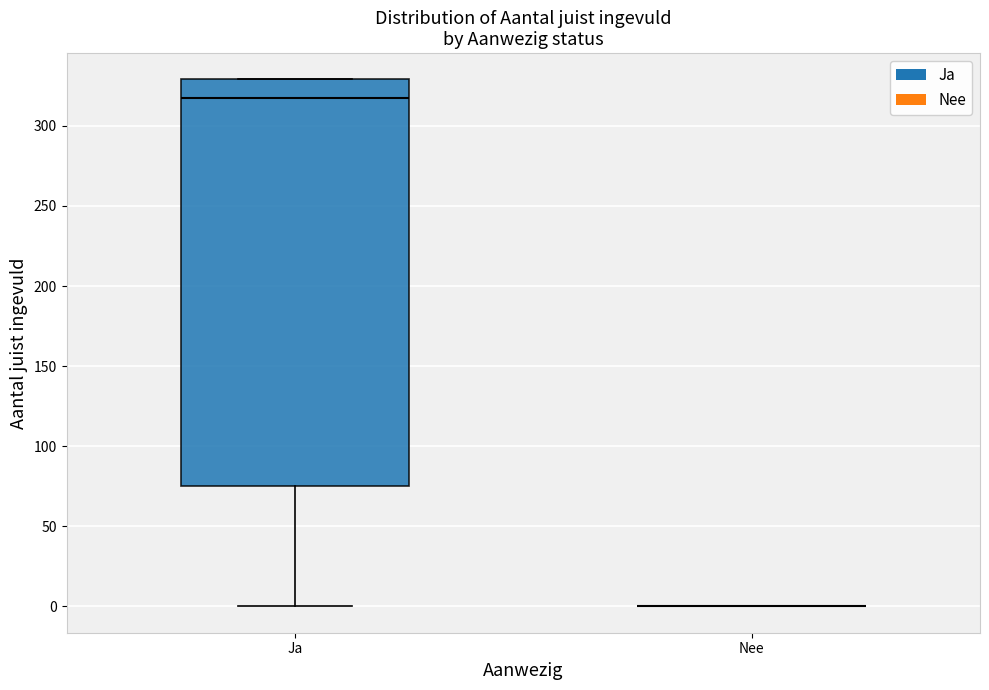

Reading left to right, read every box against the y-axis: the position of its median line, the range the box covers, and the ends of its whiskers. The values are not printed on the chart, so give them approximately, as read against the axis.

Ja: median 320, box 75 to 330, whiskers 0 to 330
Nee: box collapsed to a line at 0, whiskers 0 to 0